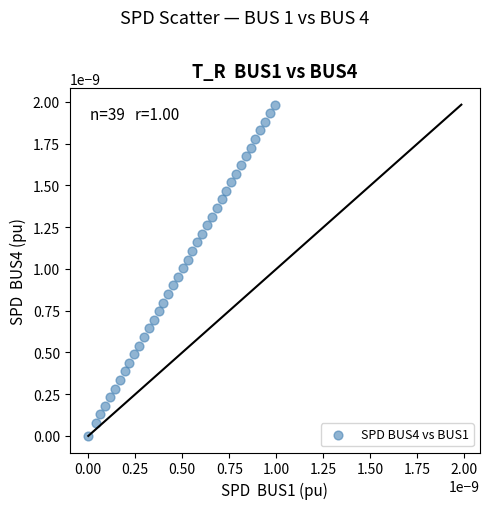

How many data points are displayed?

39